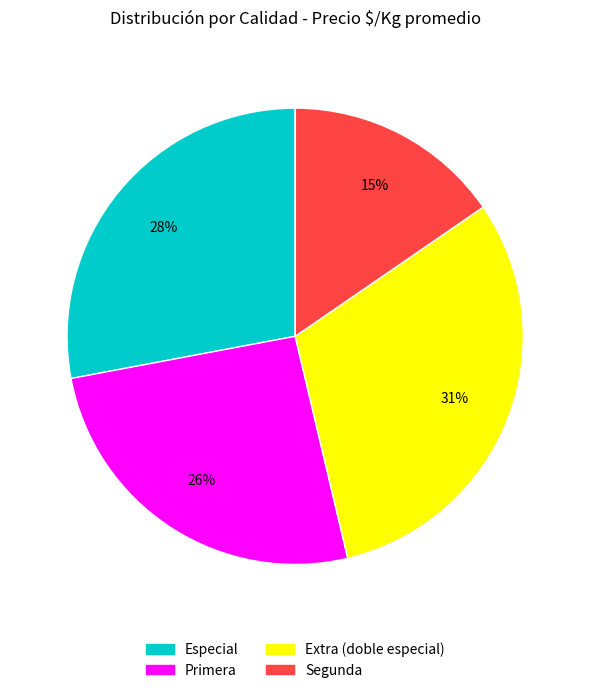

Count the number of slices in the pie.

4